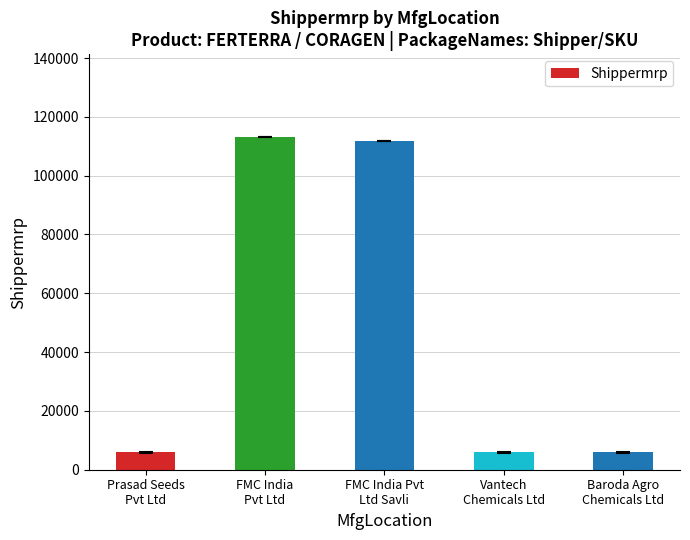

The value at Vantech
Chemicals Ltd is 5976. True or false?

True